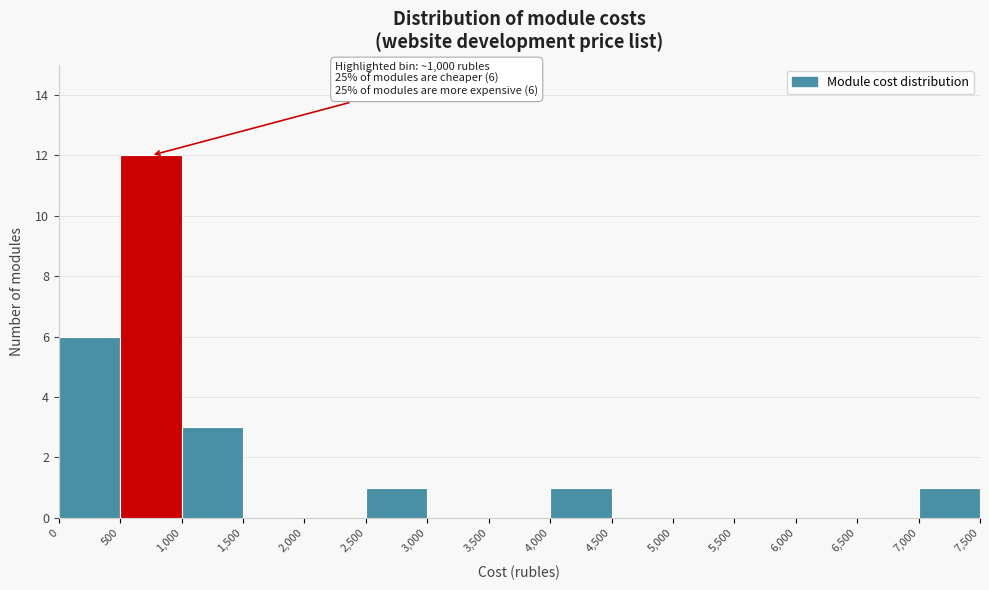

Over which range of the x-axis is the bar tallest?

500 to 1,000